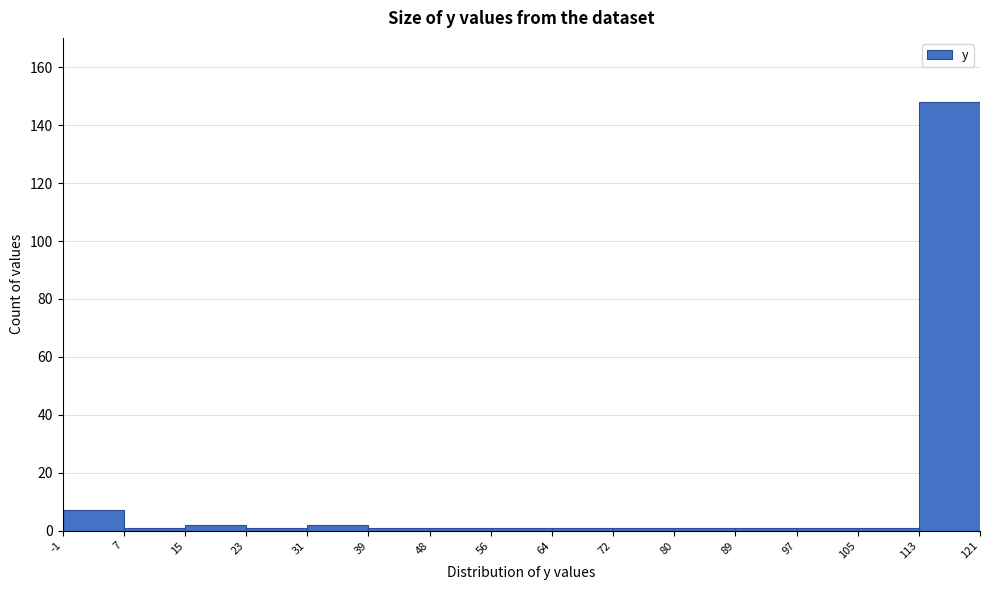

Reading left to right, list every bar in this chart as the range it spans on the x-axis followed by its height. The values are not printed on the chart, so give them approximately, as read against the axis.

-1 to 7: 8
7 to 15: under 2
15 to 23: 2
23 to 31: under 2
31 to 39: 2
39 to 48: under 2
48 to 56: under 2
56 to 64: under 2
64 to 72: under 2
72 to 80: under 2
80 to 89: under 2
89 to 97: under 2
97 to 105: under 2
105 to 113: under 2
113 to 121: 148